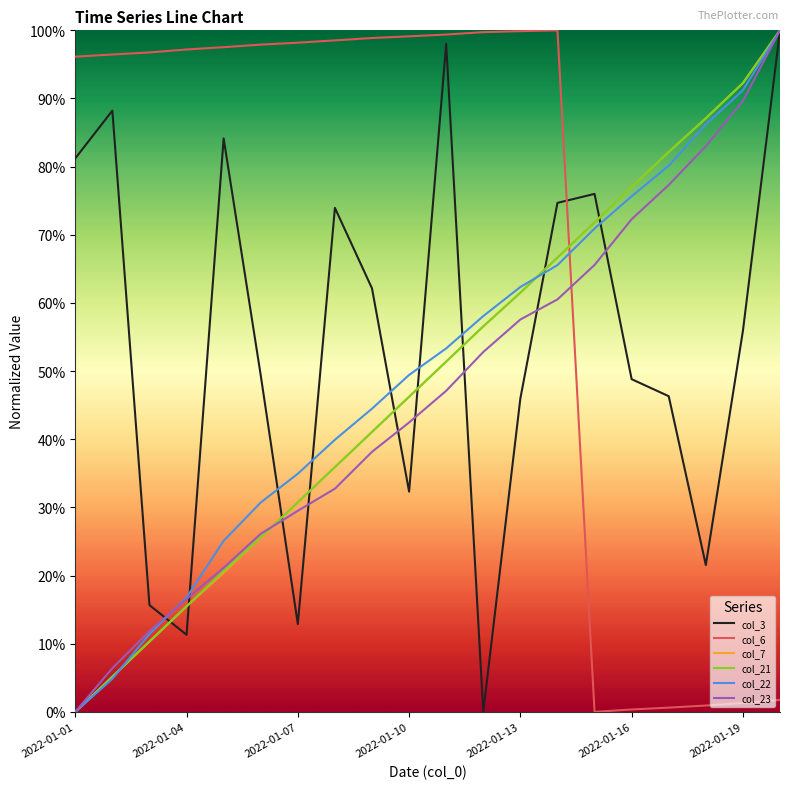

At which category does the chart reach its minimum across all series?

11